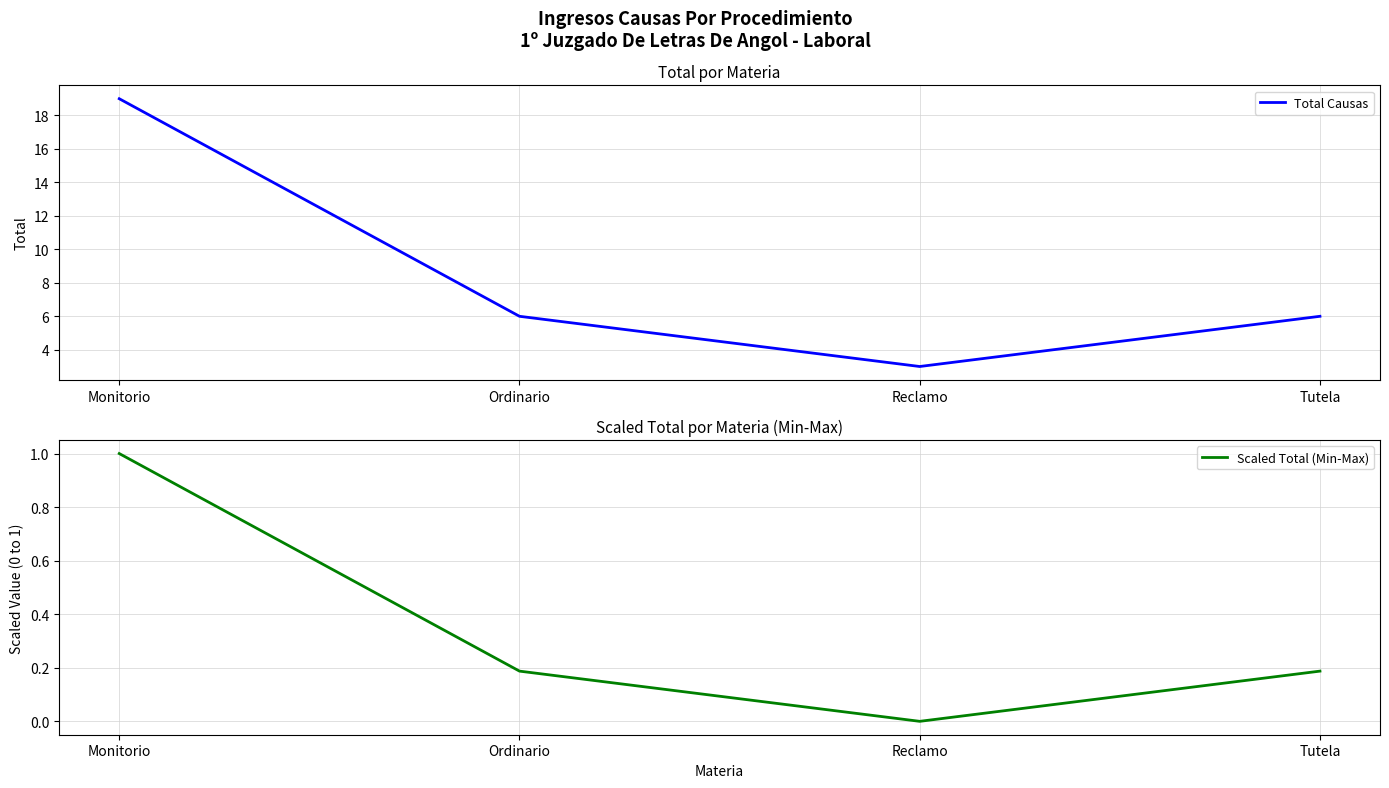

What is the difference between the maximum and minimum values in the Total Causas series?

16